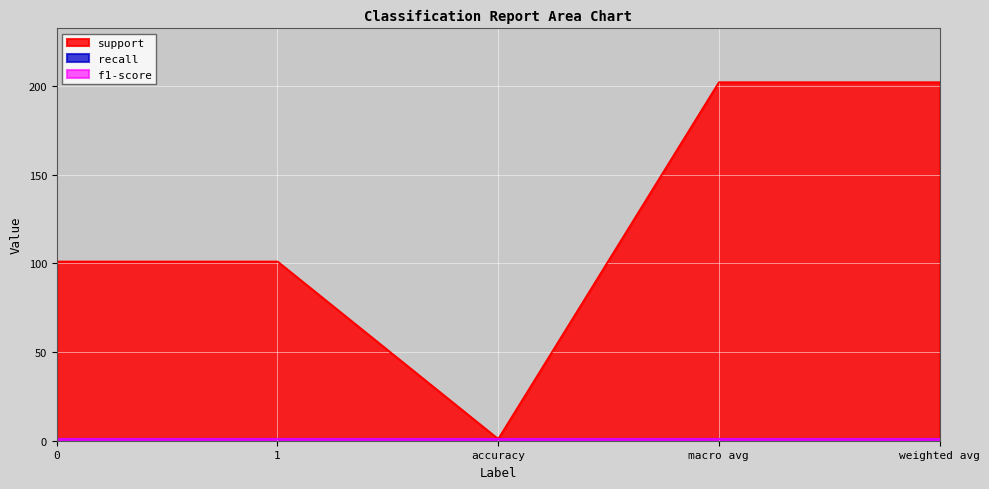

Which series has the largest total across all categories?

support